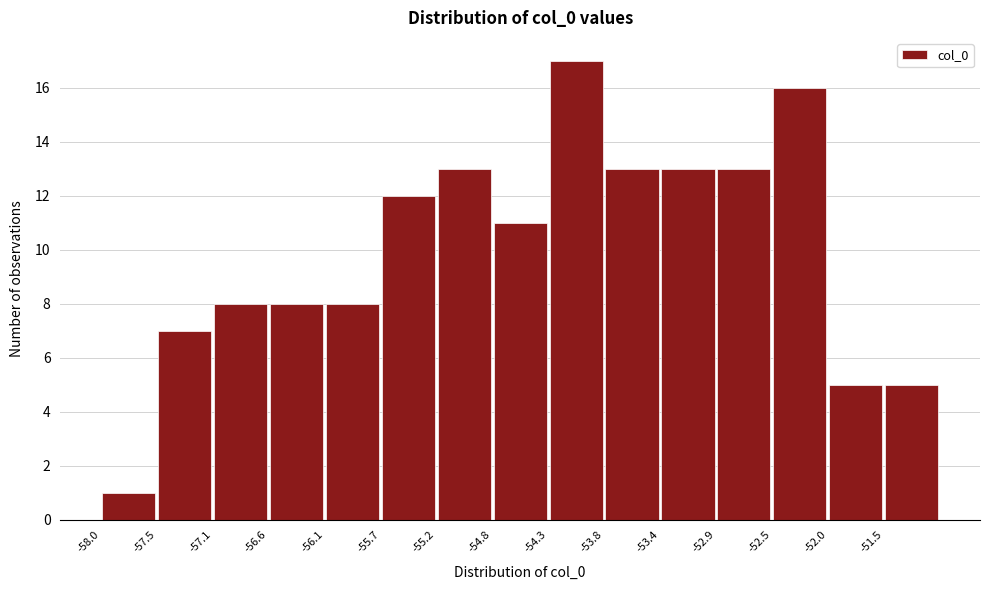

Reading left to right, list every bar in this chart as the range it spans on the x-axis followed by its height. Neither the bar edges nor the heights are printed on the chart, so give them approximately, as read against the axes.

-58.00 to -57.55: 1
-57.55 to -57.05: 7
-57.05 to -56.60: 8
-56.60 to -56.15: 8
-56.15 to -55.70: 8
-55.70 to -55.20: 12
-55.20 to -54.75: 13
-54.75 to -54.30: 11
-54.30 to -53.85: 17
-53.85 to -53.40: 13
-53.40 to -52.90: 13
-52.90 to -52.45: 13
-52.45 to -52.00: 16
-52.00 to -51.55: 5
-51.55 to -51.10: 5